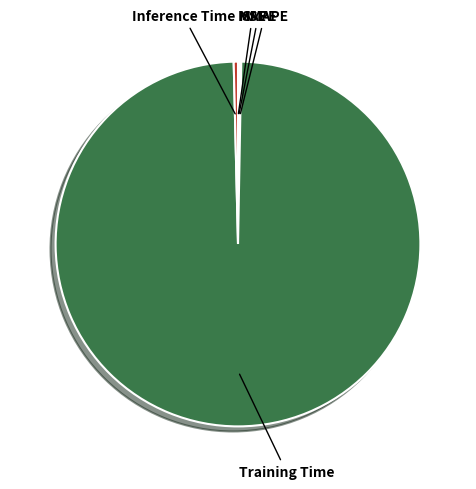

Which category has the biggest portion of the pie?

Training Time